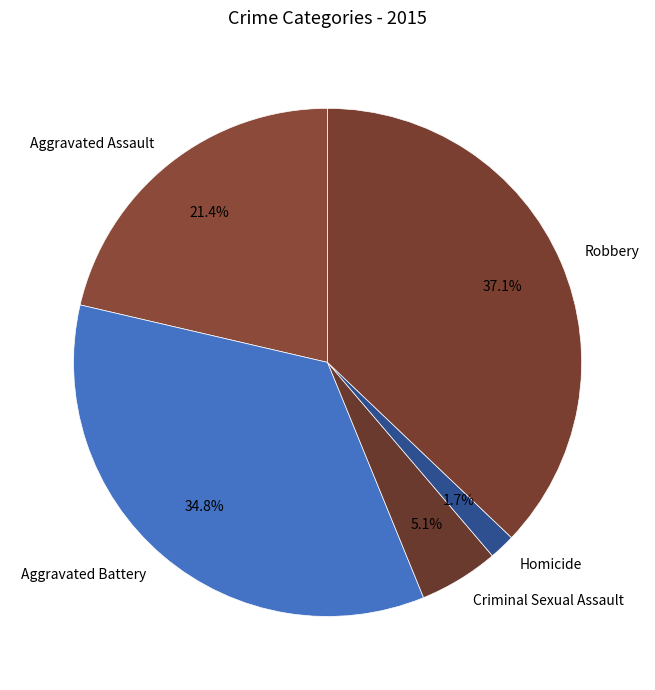

What percentage do Robbery and Homicide together represent?

38.8%